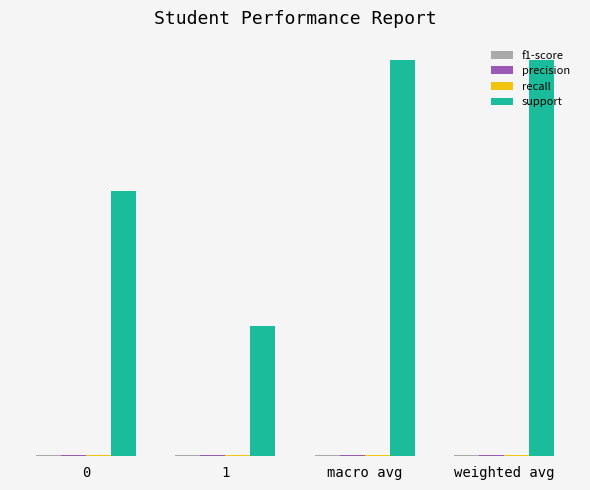

What is the label of the 2nd bar from the right?

macro avg